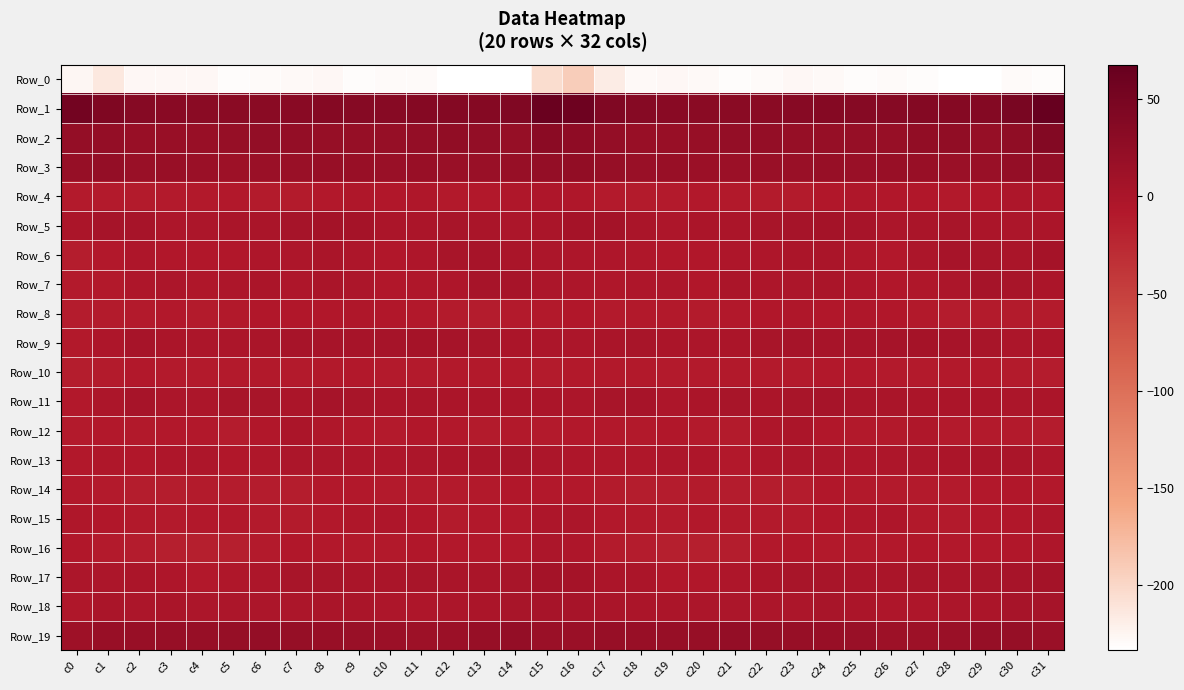

Reading right to left, transcribe all the data shown in this chart.

Row_0: c31=-230.4	c30=-229.8	c29=-233.4	c28=-233.3	c27=-230.3	c26=-229.0	c25=-230.8	c24=-228.2	c23=-227.6	c22=-229.0	c21=-230.7	c20=-228.6	c19=-226.6	c18=-227.7	c17=-217.9	c16=-192.1	c15=-205.0	c14=-232.9	c13=-233.5	c12=-232.6	c11=-229.1	c10=-229.7	c9=-230.5	c8=-226.9	c7=-228.6	c6=-229.7	c5=-230.1	c4=-227.6	c3=-226.9	c2=-227.0	c1=-214.5	c0=-226.1
Row_1: c31=67.7	c30=48.9	c29=37.3	c28=37.0	c27=37.4	c26=35.0	c25=34.8	c24=36.6	c23=33.7	c22=31.9	c21=32.3	c20=32.1	c19=32.6	c18=35.2	c17=40.8	c16=60.4	c15=63.5	c14=41.8	c13=36.7	c12=37.3	c11=36.8	c10=34.4	c9=35.4	c8=36.2	c7=32.5	c6=32.2	c5=32.4	c4=32.2	c3=33.6	c2=35.4	c1=42.5	c0=54.8
Row_2: c31=39.3	c30=25.9	c29=20.0	c28=24.8	c27=23.0	c26=19.4	c25=20.3	c24=19.8	c23=20.5	c22=21.7	c21=21.7	c20=18.3	c19=17.4	c18=17.3	c17=21.1	c16=27.5	c15=30.8	c14=20.4	c13=22.0	c12=25.0	c11=21.1	c10=19.6	c9=20.2	c8=20.0	c7=21.0	c6=22.4	c5=20.4	c4=17.6	c3=17.2	c2=17.7	c1=21.7	c0=21.7
Row_3: c31=22.3	c30=21.3	c29=16.7	c28=15.7	c27=17.9	c26=17.3	c25=16.2	c24=19.3	c23=16.7	c22=16.3	c21=14.0	c20=14.6	c19=17.5	c18=17.0	c17=20.1	c16=23.2	c15=20.9	c14=18.4	c13=16.1	c12=16.2	c11=18.3	c10=16.3	c9=17.4	c8=18.9	c7=16.2	c6=15.9	c5=13.4	c4=15.7	c3=17.7	c2=16.9	c1=21.4	c0=20.2
Row_4: c31=-4.2	c30=-3.7	c29=-7.1	c28=-9.1	c27=-6.6	c26=-7.0	c25=-6.1	c24=-6.8	c23=-11.3	c22=-11.5	c21=-9.7	c20=-8.5	c19=-10.8	c18=-11.6	c17=-10.4	c16=-6.1	c15=-4.7	c14=-5.9	c13=-7.9	c12=-8.9	c11=-6.1	c10=-7.4	c9=-5.4	c8=-8.6	c7=-11.7	c6=-11.2	c5=-8.6	c4=-9.4	c3=-11.0	c2=-12.0	c1=-10.1	c0=-10.9
Row_5: c31=-1.5	c30=-2.2	c29=-1.2	c28=1.6	c27=-0.0	c26=-1.9	c25=2.9	c24=6.3	c23=4.0	c22=1.4	c21=-0.6	c20=-0.8	c19=-3.2	c18=-0.2	c17=6.2	c16=5.1	c15=-0.1	c14=-2.8	c13=0.2	c12=1.3	c11=-0.9	c10=-0.8	c9=4.9	c8=5.4	c7=3.7	c6=-0.2	c5=-0.1	c4=-1.8	c3=-2.9	c2=2.4	c1=4.1	c0=-1.5
Row_6: c31=4.3	c30=0.1	c29=1.8	c28=2.7	c27=-2.4	c26=-7.9	c25=-5.3	c24=-0.4	c23=-1.2	c22=-4.8	c21=-4.8	c20=-7.6	c19=-7.3	c18=-5.5	c17=-4.5	c16=-3.9	c15=-2.1	c14=0.2	c13=2.5	c12=1.4	c11=-5.0	c10=-7.6	c9=-3.5	c8=0.2	c7=-3.1	c6=-4.4	c5=-6.4	c4=-7.5	c3=-6.9	c2=-4.7	c1=-7.9	c0=-13.5
Row_7: c31=-1.4	c30=1.5	c29=3.5	c28=-2.2	c27=-5.5	c26=-6.4	c25=-4.8	c24=0.3	c23=-2.2	c22=-3.9	c21=-1.1	c20=-7.2	c19=-3.0	c18=-4.3	c17=-6.1	c16=-4.0	c15=-1.9	c14=3.0	c13=1.9	c12=-4.1	c11=-6.0	c10=-6.5	c9=-2.7	c8=0.5	c7=-4.7	c6=-1.5	c5=-3.9	c4=-6.1	c3=-2.9	c2=-5.1	c1=-8.9	c0=-10.1
Row_8: c31=-12.2	c30=-11.8	c29=-11.4	c28=-13.4	c27=-9.1	c26=-7.0	c25=-6.1	c24=-7.2	c23=-6.3	c22=-7.0	c21=-8.2	c20=-11.3	c19=-8.9	c18=-9.2	c17=-10.1	c16=-7.1	c15=-9.1	c14=-10.9	c13=-12.7	c12=-12.1	c11=-8.0	c10=-6.5	c9=-6.4	c8=-7.1	c7=-6.8	c6=-7.5	c5=-8.8	c4=-11.3	c3=-8.4	c2=-10.0	c1=-12.2	c0=-13.0
Row_9: c31=-1.3	c30=-2.6	c29=1.0	c28=2.3	c27=4.3	c26=4.1	c25=2.1	c24=2.2	c23=3.6	c22=1.1	c21=-1.6	c20=-2.5	c19=-1.4	c18=1.5	c17=0.4	c16=-2.8	c15=-2.4	c14=-1.2	c13=1.5	c12=3.0	c11=4.9	c10=3.1	c9=1.8	c8=2.9	c7=2.9	c6=-0.2	c5=-1.8	c4=-2.6	c3=-0.7	c2=2.2	c1=-4.0	c0=-9.3
Row_10: c31=-13.0	c30=-11.9	c29=-9.2	c28=-9.2	c27=-10.0	c26=-10.8	c25=-8.7	c24=-8.7	c23=-10.7	c22=-10.5	c21=-9.7	c20=-10.0	c19=-10.7	c18=-9.3	c17=-9.0	c16=-9.9	c15=-11.7	c14=-9.8	c13=-9.6	c12=-9.1	c11=-10.3	c10=-10.8	c9=-7.8	c8=-9.7	c7=-11.0	c6=-9.8	c5=-10.3	c4=-10.0	c3=-10.8	c2=-8.5	c1=-11.3	c0=-14.3
Row_11: c31=-1.3	c30=-2.5	c29=-0.7	c28=-1.0	c27=-0.7	c26=-0.2	c25=-0.5	c24=3.3	c23=1.1	c22=-0.6	c21=1.6	c20=-0.9	c19=-3.0	c18=2.0	c17=0.7	c16=-2.0	c15=-1.5	c14=-1.4	c13=-0.7	c12=-1.0	c11=-0.0	c10=-1.3	c9=1.4	c8=3.2	c7=-0.8	c6=1.1	c5=0.7	c4=-1.9	c3=-1.9	c2=3.0	c1=-2.5	c0=-8.1
Row_12: c31=-12.4	c30=-10.7	c29=-10.3	c28=-10.2	c27=-6.2	c26=-8.8	c25=-9.5	c24=-7.6	c23=-1.6	c22=-4.1	c21=-11.4	c20=-10.8	c19=-7.4	c18=-9.2	c17=-7.7	c16=-8.2	c15=-10.0	c14=-9.4	c13=-11.2	c12=-8.0	c11=-6.5	c10=-10.1	c9=-8.7	c8=-5.5	c7=-1.6	c6=-6.4	c5=-12.8	c4=-8.6	c3=-8.0	c2=-8.8	c1=-8.3	c0=-10.4
Row_13: c31=-3.3	c30=-0.5	c29=0.3	c28=-1.0	c27=-2.2	c26=-3.6	c25=-4.4	c24=-2.4	c23=-2.1	c22=-4.2	c21=-7.7	c20=-4.6	c19=-3.9	c18=-6.4	c17=-5.4	c16=-4.3	c15=-2.1	c14=0.8	c13=-0.5	c12=-1.1	c11=-2.7	c10=-4.5	c9=-3.5	c8=-2.1	c7=-2.8	c6=-5.6	c5=-7.5	c4=-3.3	c3=-4.9	c2=-6.6	c1=-5.6	c0=-8.0
Row_14: c31=-7.9	c30=-7.3	c29=-8.3	c28=-10.3	c27=-10.2	c26=-10.7	c25=-9.0	c24=-7.2	c23=-12.3	c22=-13.7	c21=-13.0	c20=-11.6	c19=-12.8	c18=-13.8	c17=-12.0	c16=-8.3	c15=-7.6	c14=-7.4	c13=-9.4	c12=-10.2	c11=-10.4	c10=-10.6	c9=-7.7	c8=-8.5	c7=-13.8	c6=-13.3	c5=-12.8	c4=-11.5	c3=-13.5	c2=-14.1	c1=-10.5	c0=-8.4
Row_15: c31=-3.3	c30=-7.1	c29=-8.3	c28=-10.5	c27=-9.3	c26=-4.3	c25=-5.4	c24=-6.6	c23=-10.7	c22=-10.9	c21=-9.2	c20=-7.8	c19=-10.3	c18=-9.6	c17=-7.8	c16=-2.3	c15=-3.1	c14=-8.0	c13=-8.7	c12=-11.2	c11=-6.8	c10=-4.5	c9=-5.7	c8=-7.9	c7=-11.8	c6=-10.1	c5=-8.6	c4=-8.3	c3=-10.7	c2=-9.6	c1=-7.4	c0=-5.8
Row_16: c31=-4.3	c30=-6.4	c29=-8.3	c28=-8.5	c27=-7.2	c26=-7.6	c25=-9.8	c24=-9.2	c23=-6.5	c22=-8.2	c21=-14.2	c20=-14.8	c19=-15.2	c18=-13.2	c17=-11.8	c16=-4.4	c15=-2.8	c14=-7.7	c13=-8.2	c12=-8.2	c11=-6.7	c10=-9.0	c9=-9.6	c8=-8.4	c7=-6.6	c6=-10.0	c5=-15.3	c4=-14.7	c3=-14.8	c2=-13.3	c1=-11.1	c0=-6.9
Row_17: c31=5.5	c30=2.5	c29=1.1	c28=-0.4	c27=0.7	c26=0.6	c25=-0.3	c24=1.0	c23=1.3	c22=-1.6	c21=-5.1	c20=-7.0	c19=-7.3	c18=-1.5	c17=-1.1	c16=4.6	c15=6.1	c14=1.5	c13=0.5	c12=-0.1	c11=0.9	c10=-0.3	c9=0.3	c8=1.2	c7=0.7	c6=-3.2	c5=-5.3	c4=-8.4	c3=-4.7	c2=-1.3	c1=-1.8	c0=-1.8
Row_18: c31=4.1	c30=1.8	c29=-0.7	c28=-2.1	c27=-4.4	c26=-4.4	c25=-0.6	c24=0.7	c23=-1.8	c22=-2.2	c21=-2.5	c20=-2.8	c19=-0.8	c18=-0.9	c17=-0.4	c16=2.1	c15=2.5	c14=0.9	c13=-1.6	c12=-2.5	c11=-4.9	c10=-3.2	c9=0.3	c8=0.2	c7=-2.6	c6=-2.1	c5=-2.8	c4=-2.4	c3=-0.0	c2=-1.8	c1=-0.5	c0=-5.4
Row_19: c31=15.4	c30=20.2	c29=20.6	c28=15.9	c27=13.0	c26=13.2	c25=16.6	c24=17.3	c23=19.1	c22=20.5	c21=21.6	c20=19.0	c19=19.0	c18=17.9	c17=19.0	c16=15.2	c15=15.1	c14=20.8	c13=19.2	c12=14.3	c11=12.7	c10=14.4	c9=17.0	c8=18.0	c7=19.6	c6=21.1	c5=20.4	c4=19.0	c3=18.6	c2=18.1	c1=18.0	c0=11.6